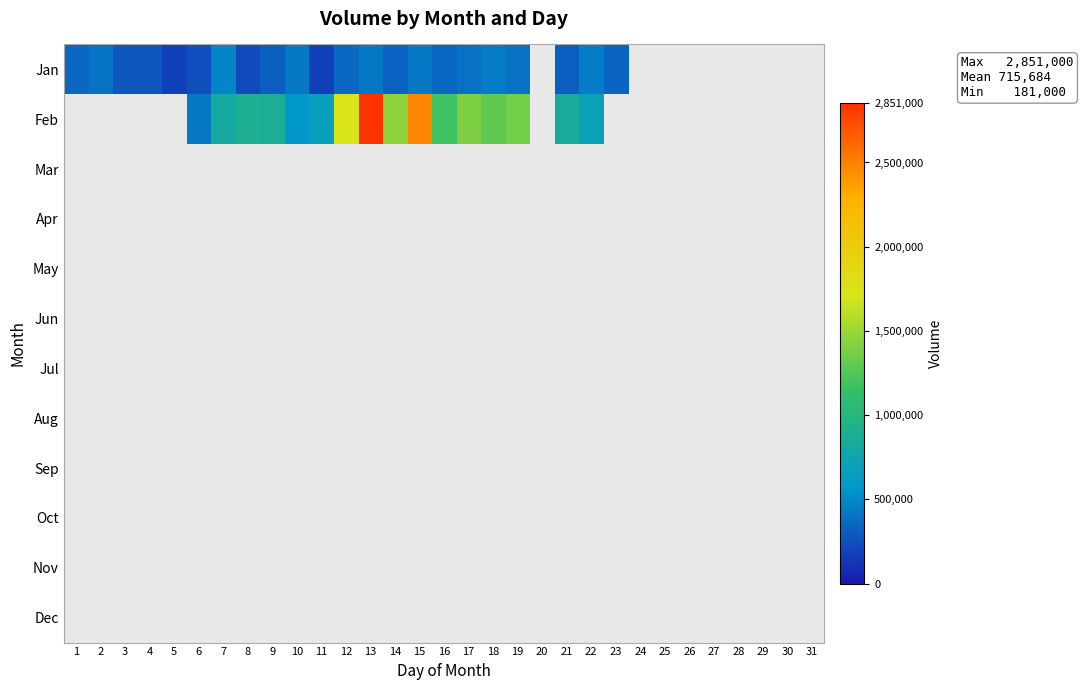

How many data points in Feb are above 1361000?

5